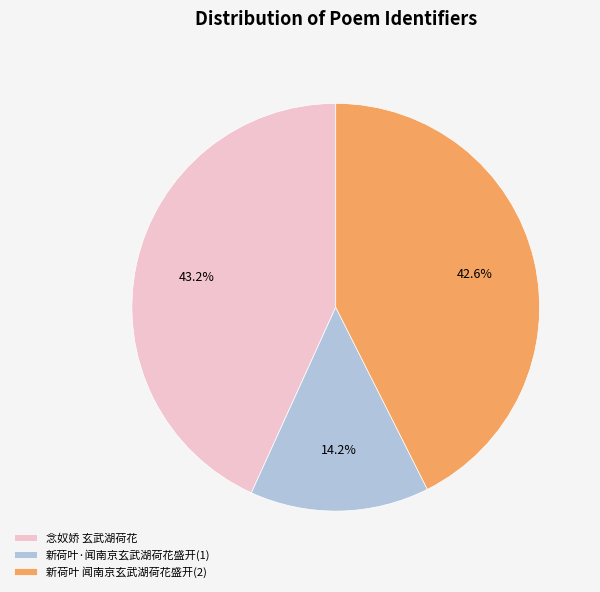

What is the total percentage of 新荷叶 闻南京玄武湖荷花盛开(2) and 念奴娇 玄武湖荷花?

85.8%